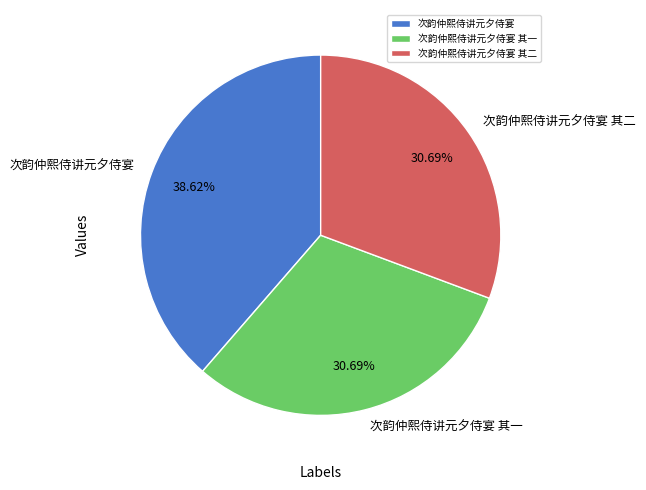

To the nearest percent, what is the difference between the largest and smallest slice percentages?

8%